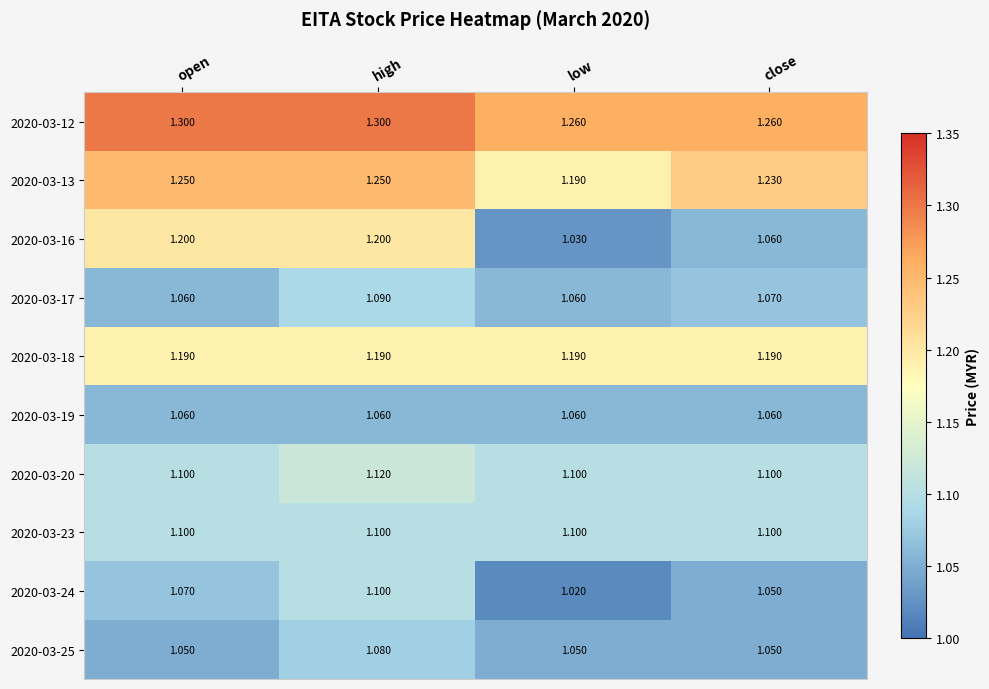

Which category has the lowest value across all series?

low